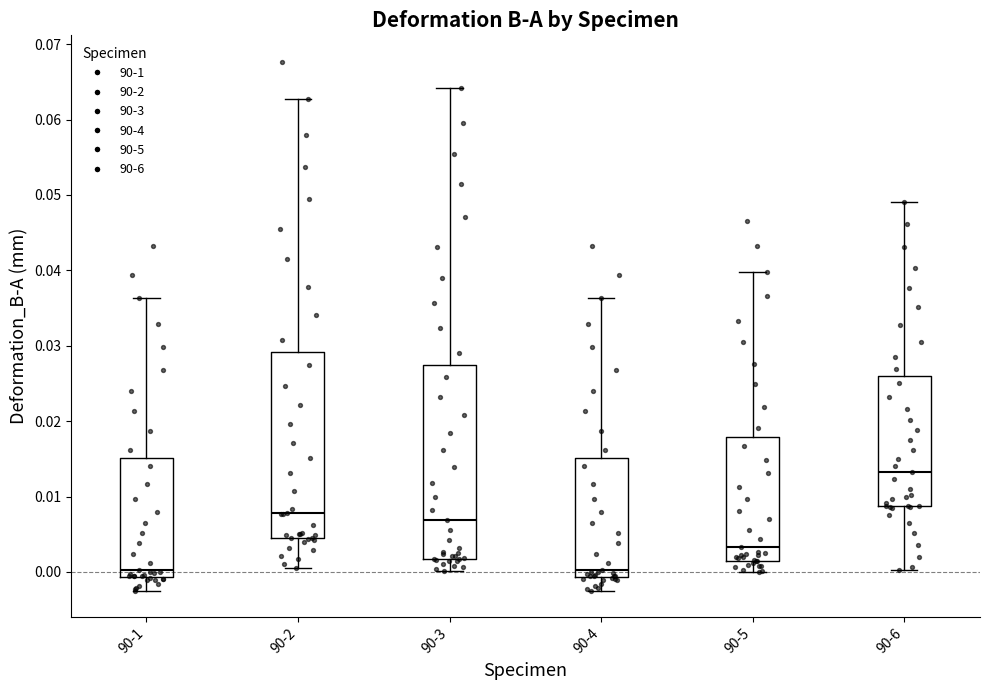

Reading left to right, read every box against the y-axis: the position of its median line, the range the box covers, and the ends of its whiskers. The values are not printed on the chart, so give them approximately, as read against the axis.

90-1: median 0.000, box -0.001 to 0.015, whiskers -0.002 to 0.036
90-2: median 0.008, box 0.005 to 0.029, whiskers 0.001 to 0.063
90-3: median 0.007, box 0.002 to 0.027, whiskers 0.000 to 0.064
90-4: median 0.000, box -0.001 to 0.015, whiskers -0.002 to 0.036
90-5: median 0.003, box 0.002 to 0.018, whiskers 0.000 to 0.040
90-6: median 0.013, box 0.009 to 0.026, whiskers 0.000 to 0.049